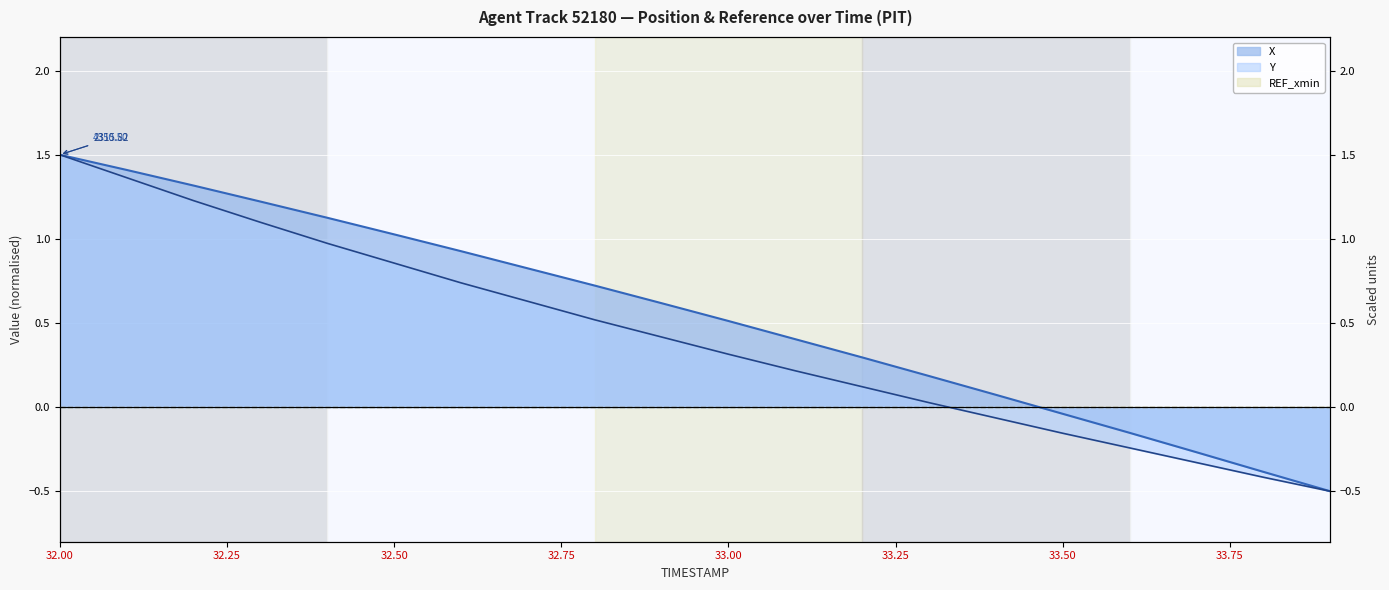

How many negative values does the Y series have?

6